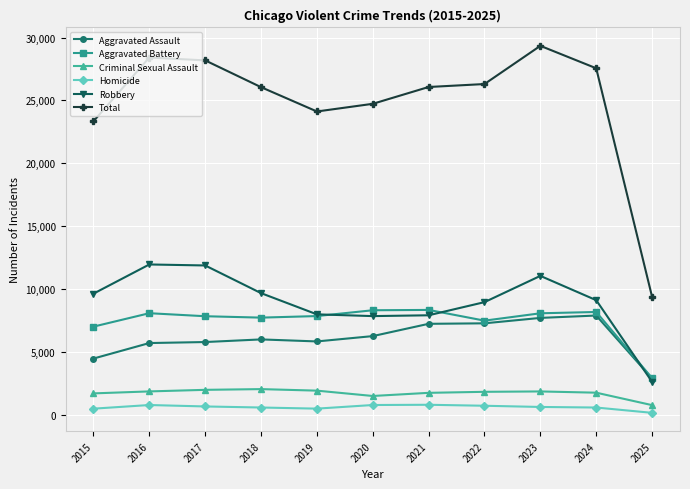

At which category does the chart reach its peak across all series?

2023